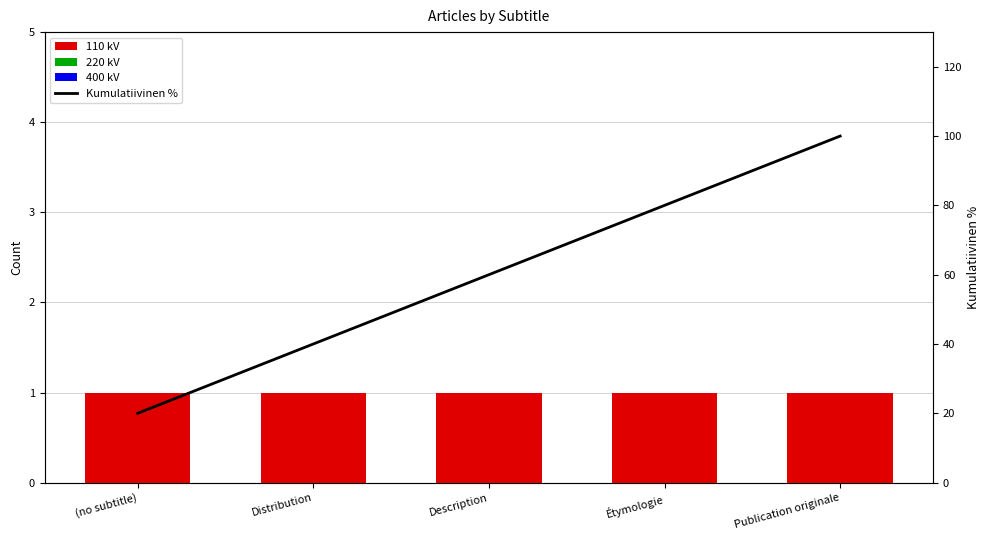

Between Distribution and (no subtitle), which is larger?

Distribution